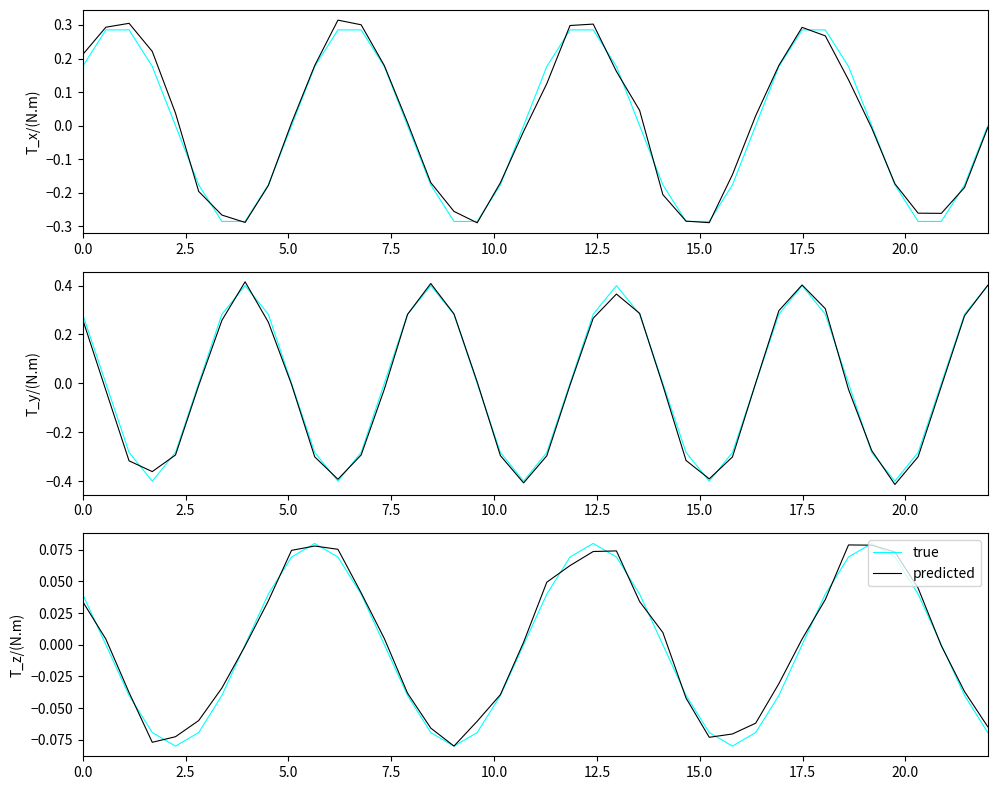

What is the highest value of the true series?

0.1